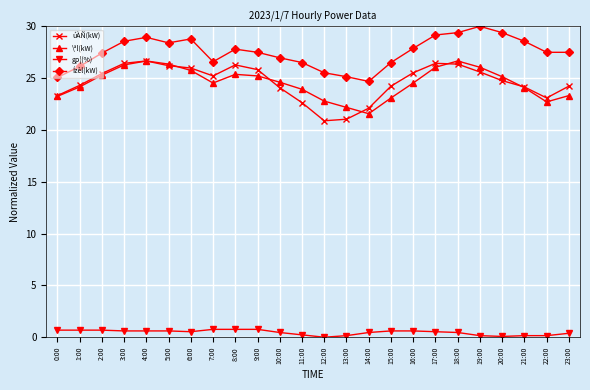

What is the difference between the maximum and minimum values in the gp¦(%) series?

0.8